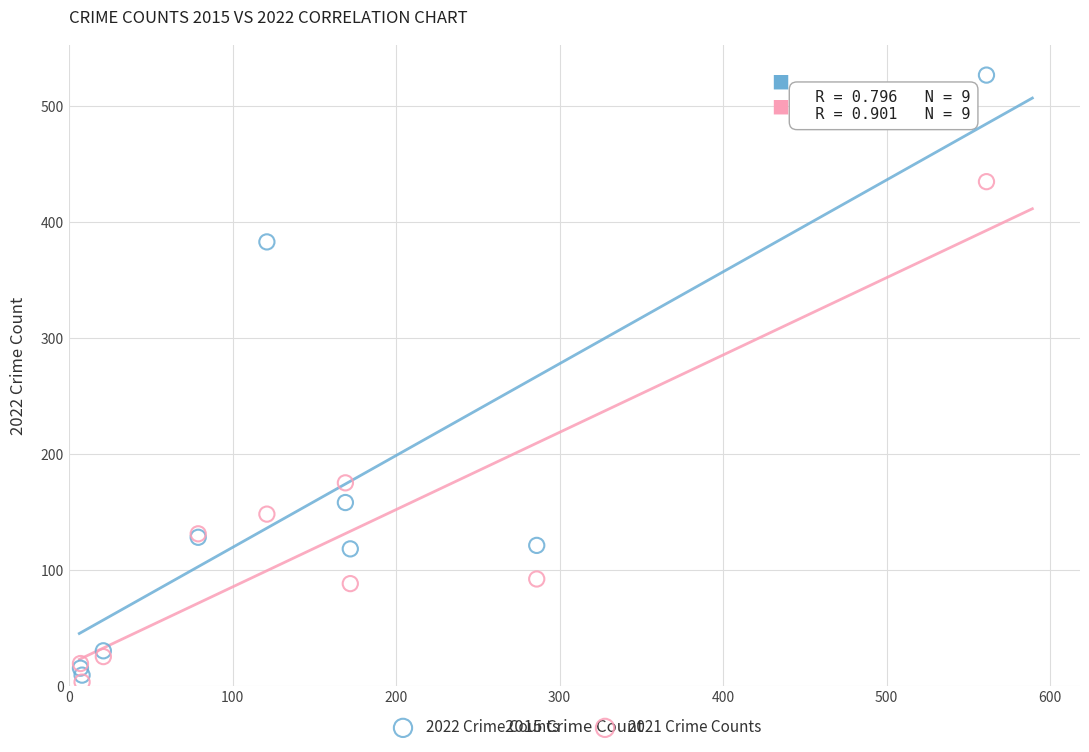

In the 2022 Crime Counts series, what Y value is closest to 268?

158